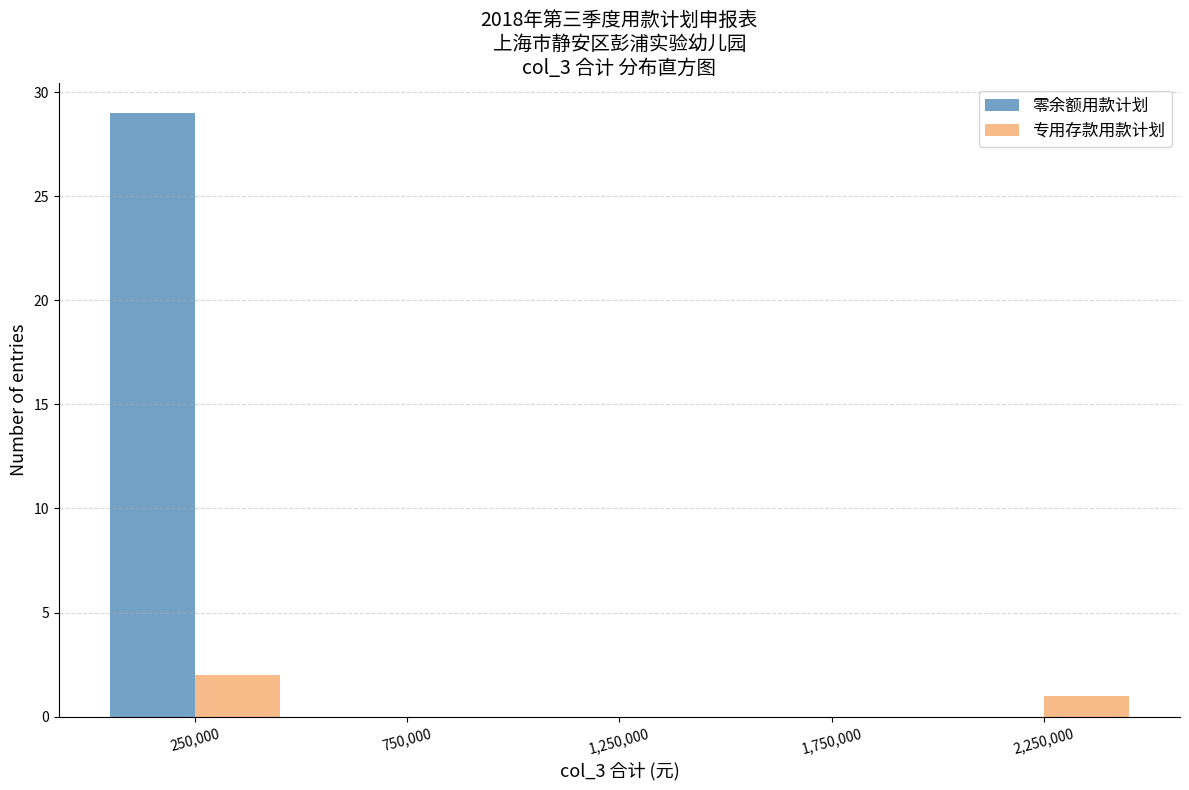

Reading left to right, transcribe this chart: for each range on the x-axis, give the height of each series' bar. The values are not printed on the chart, so give them approximately, as read against the axis.

0 to 500000: 零余额用款计划=29	专用存款用款计划=2
500000 to 1000000: 零余额用款计划=0	专用存款用款计划=0
1000000 to 1500000: 零余额用款计划=0	专用存款用款计划=0
1500000 to 2000000: 零余额用款计划=0	专用存款用款计划=0
2000000 to 2500000: 零余额用款计划=0	专用存款用款计划=1